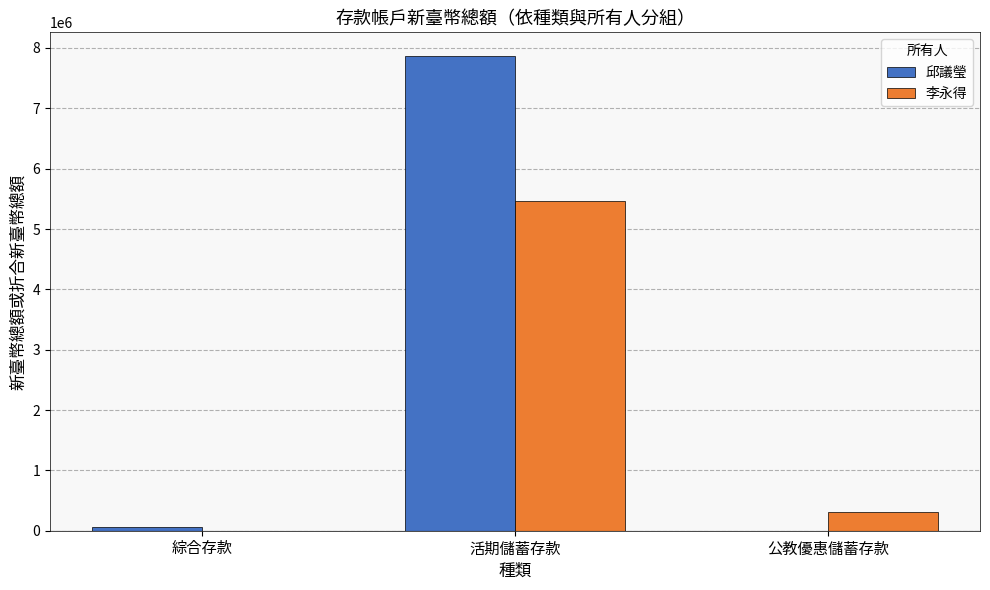

At which label does 李永得 reach its peak?

活期儲蓄存款